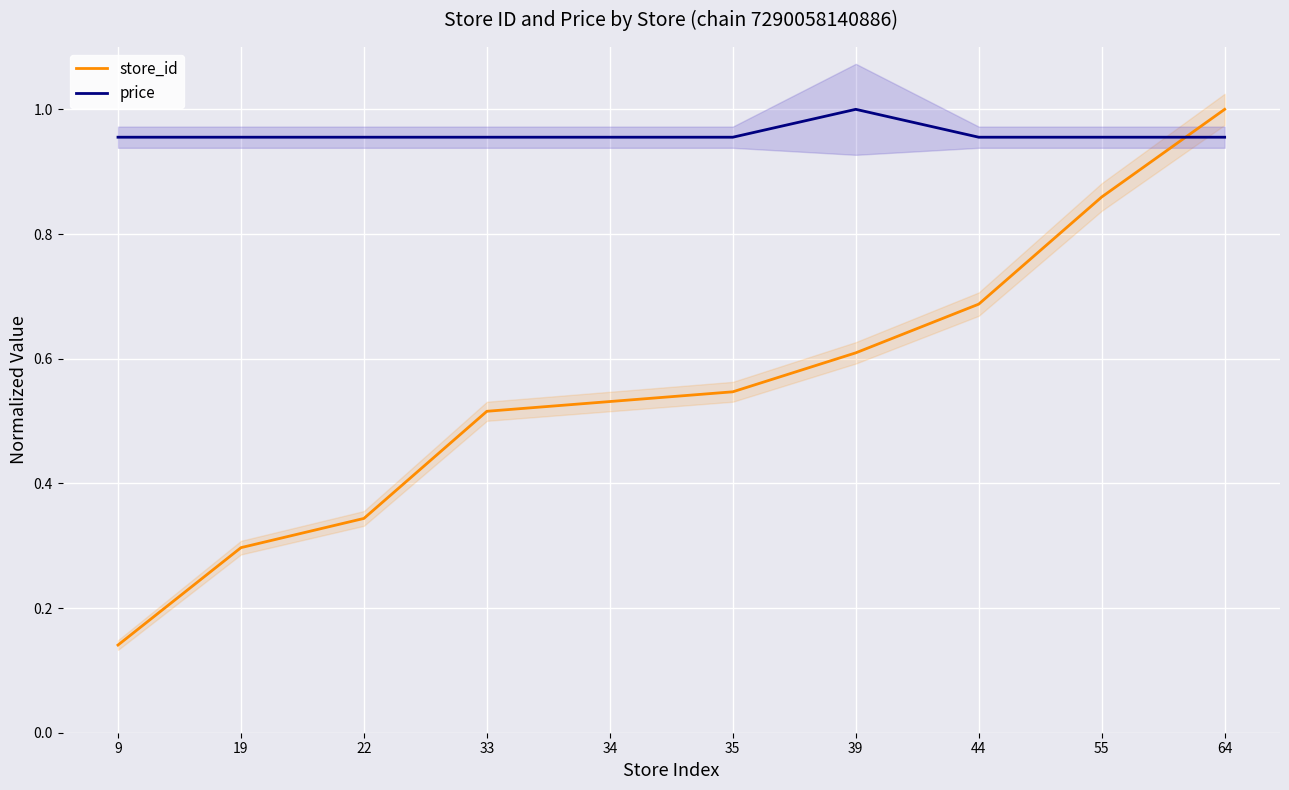

What is the value of the price point at the 4th from the left?

1.0